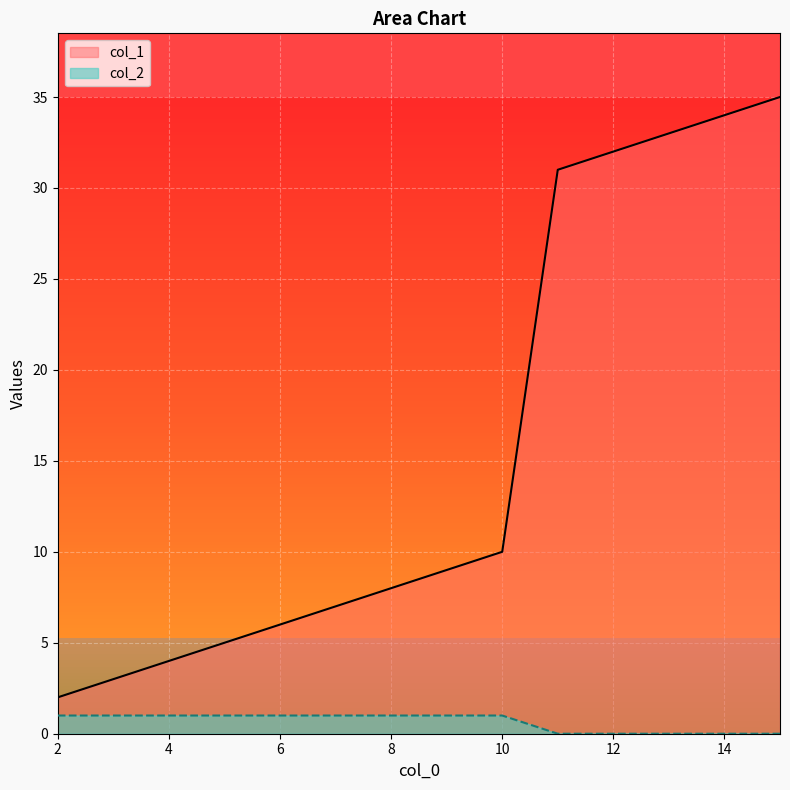

What is the value of the col_1 point at the 3rd from the left?

4